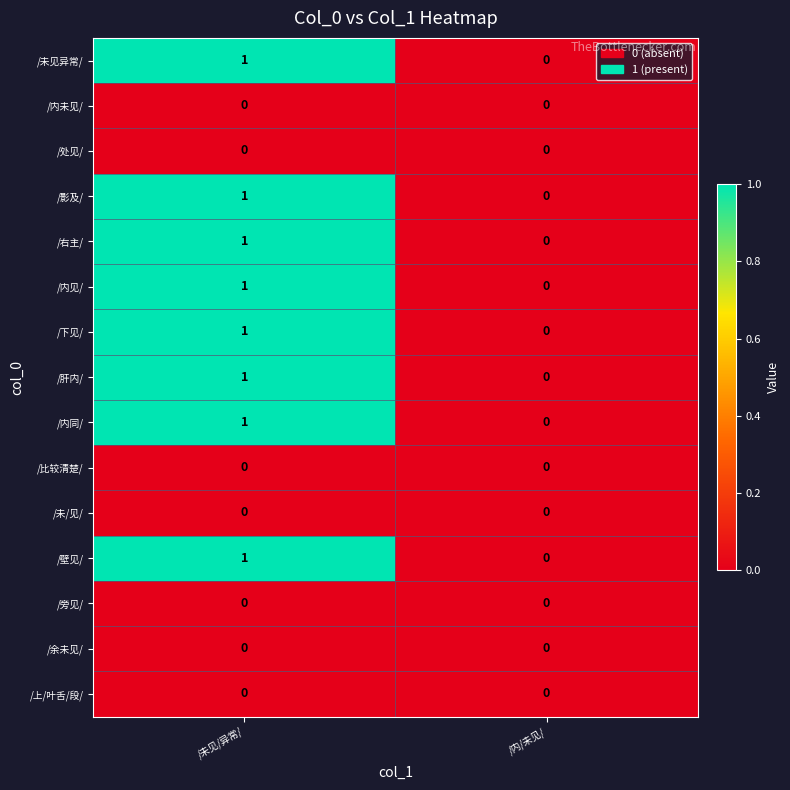

At which label is /内见/ closest to 0?

/内/未见/